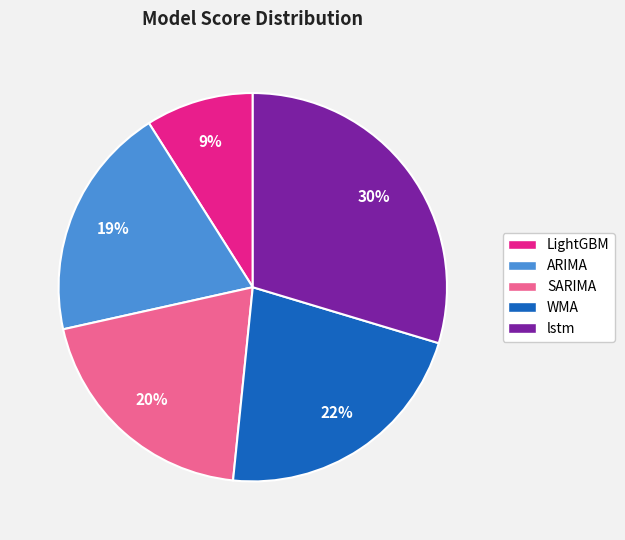

Which category has the smallest portion of the pie?

LightGBM